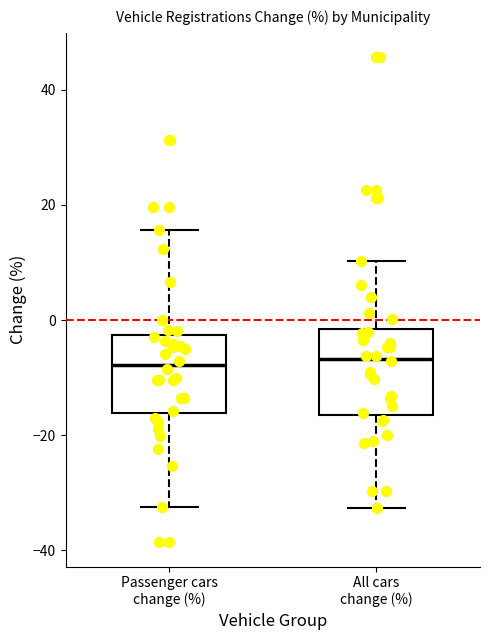

Where is the upper edge of the box for All cars change (%) on the y-axis? The values are not printed on the chart, so give them approximately, as read against the axis.

-2